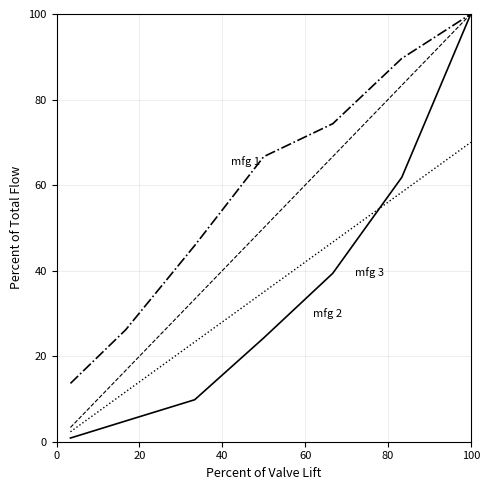

At how many categories does at least one series exceed 36?

5